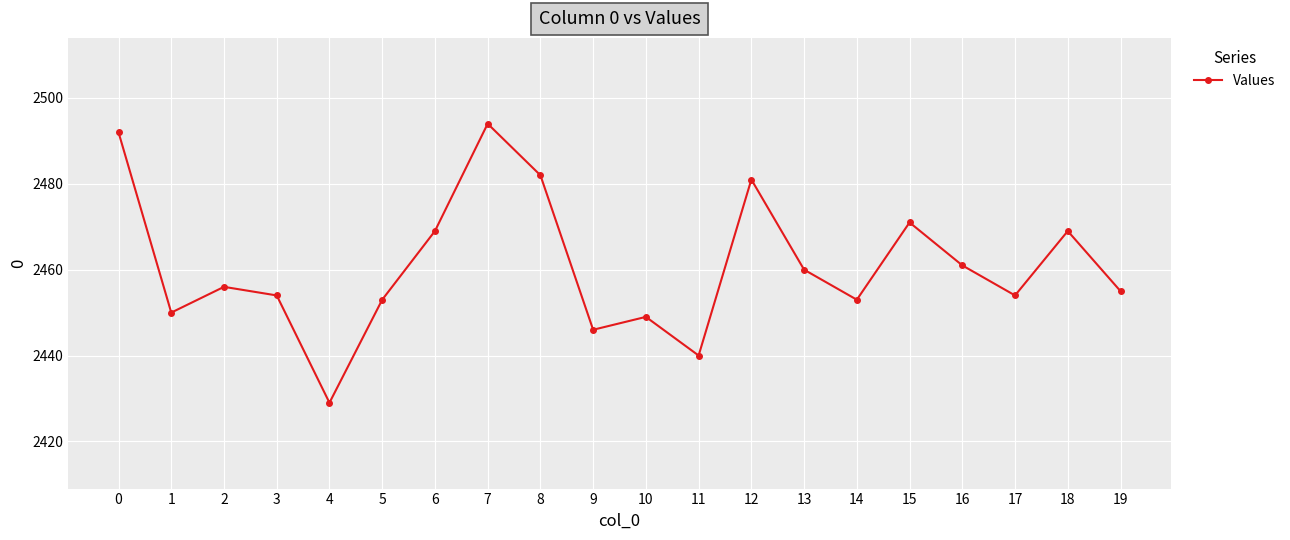

Does the chart display data point markers on the line(s)?

Yes